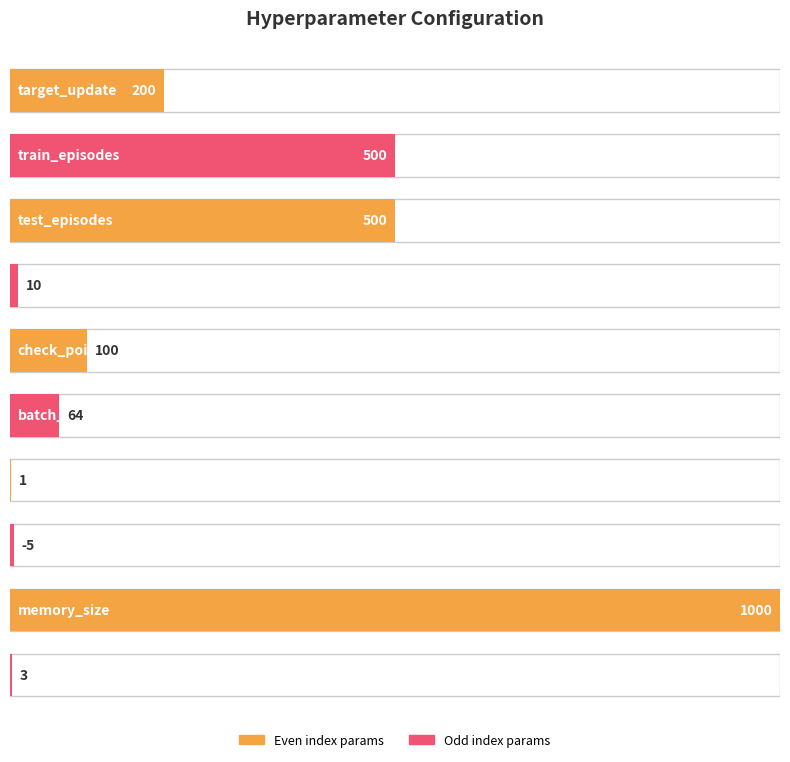

Where is the data nearest to the value 497?

train_episodes